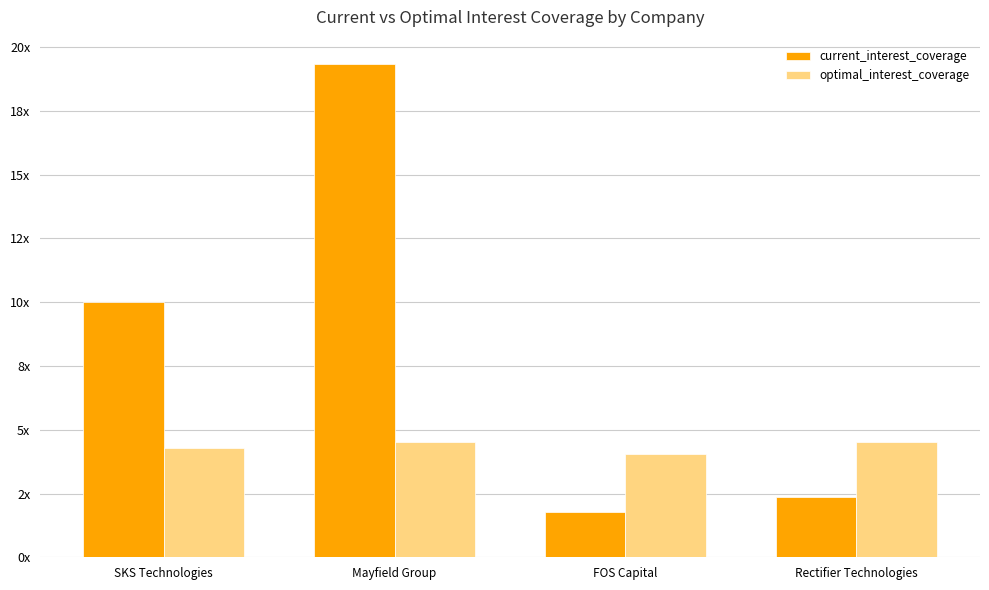

At which category is the sum across all series the highest?

Mayfield Group